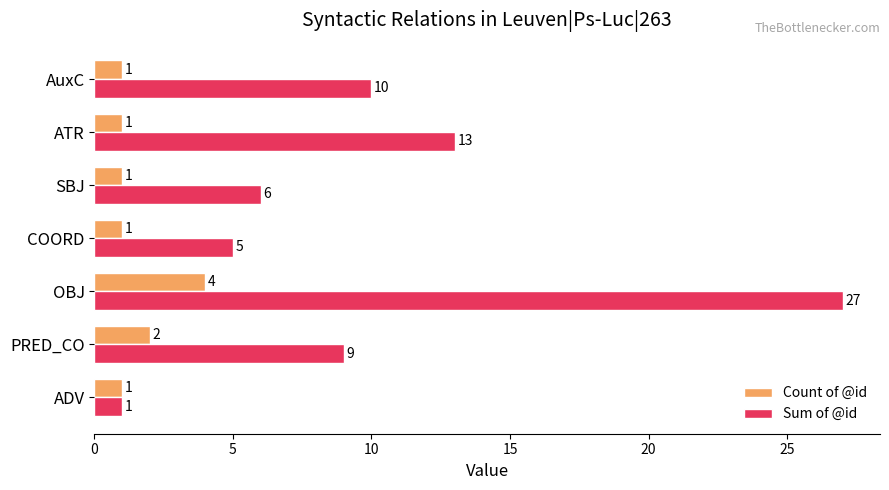

What is the difference between the second highest and minimum values in the Count of @id series?

1